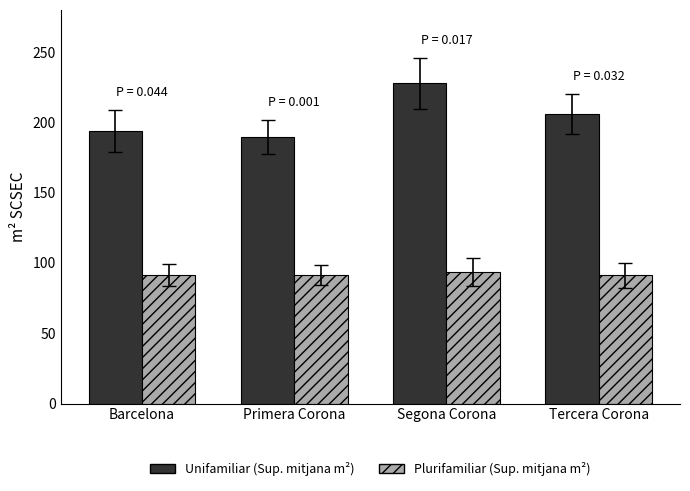

At Barcelona, list the series in order from largest to smallest.

Unifamiliar (Sup. mitjana m²), Plurifamiliar (Sup. mitjana m²)